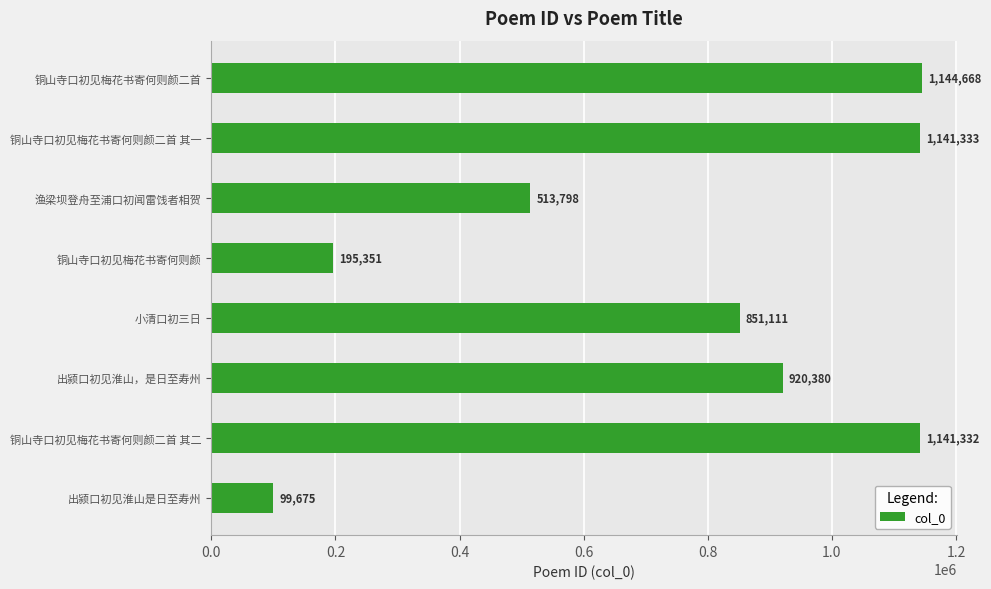

What is the smallest value displayed?

99675